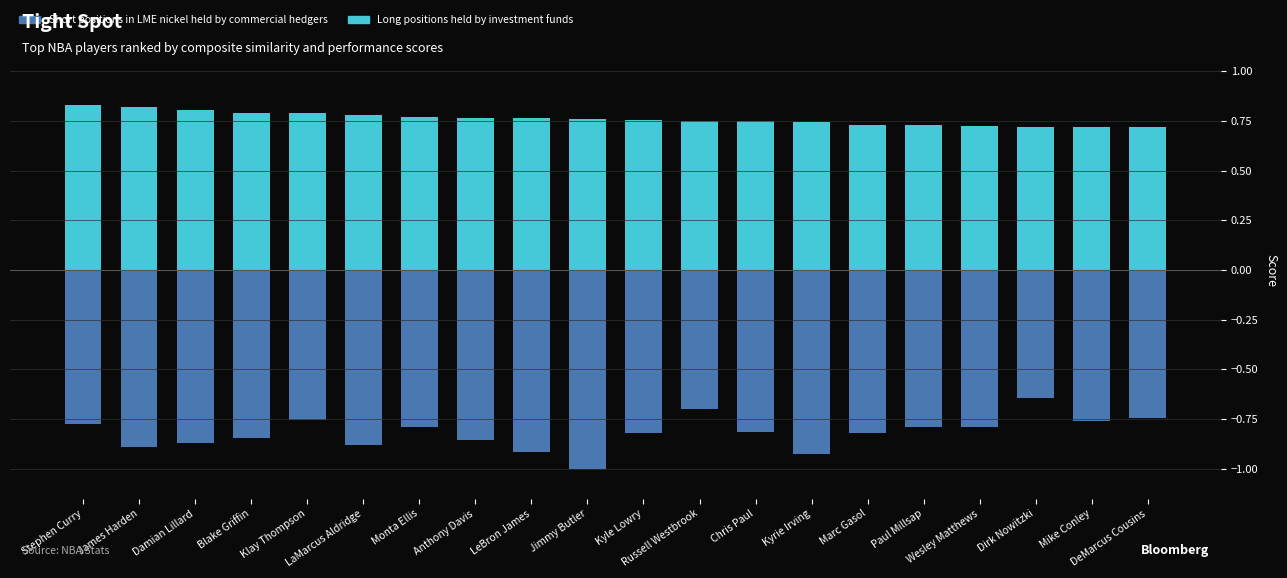

Reading right to left, list all the values displayed in this chart.

Long positions held by investment funds: 0.7	0.7	0.7	0.7	0.7	0.7	0.7	0.7	0.7	0.8	0.8	0.8	0.8	0.8	0.8	0.8	0.8	0.8	0.8	0.8
Short positions in LME nickel held by commercial hedgers: -0.7	-0.8	-0.6	-0.8	-0.8	-0.8	-0.9	-0.8	-0.7	-0.8	-1.0	-0.9	-0.9	-0.8	-0.9	-0.8	-0.8	-0.9	-0.9	-0.8